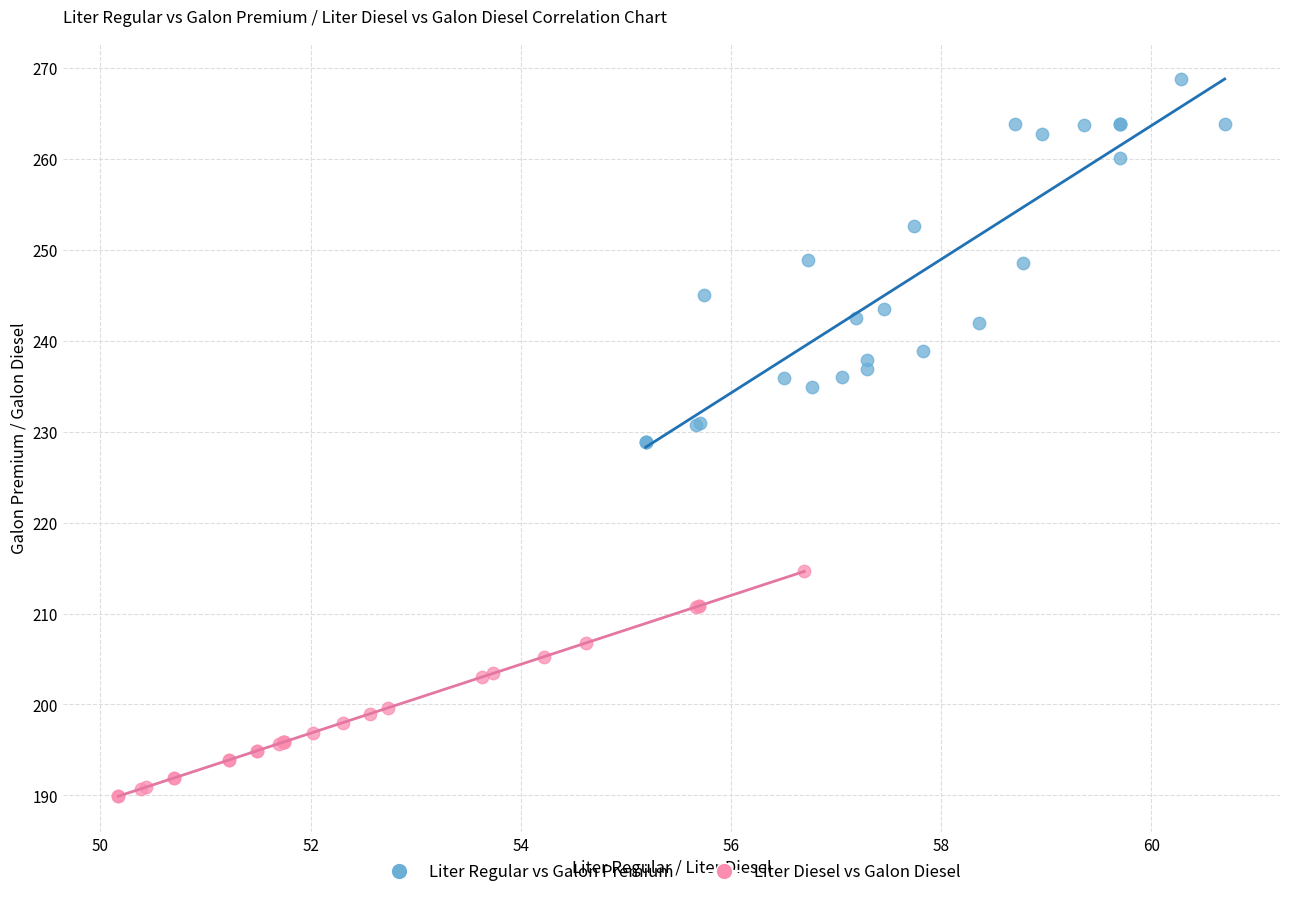

Which series contains the lowest Y value?

Liter Diesel vs Galon Diesel